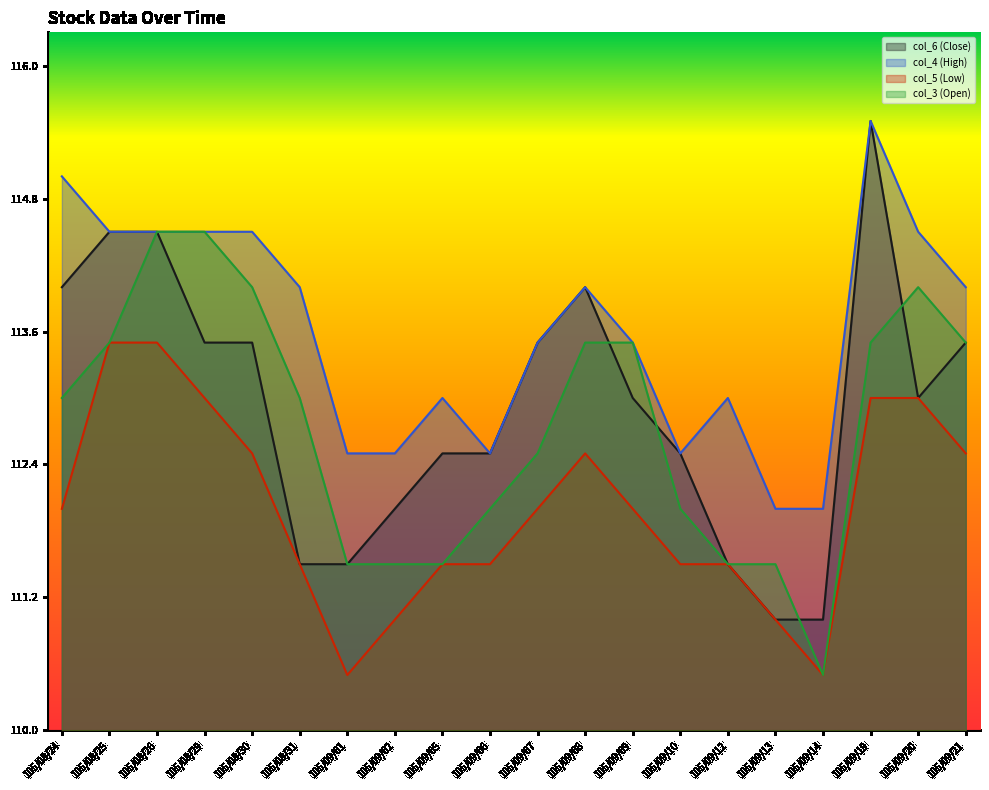

What is the lowest value of the col_4 (High) series?

0.3